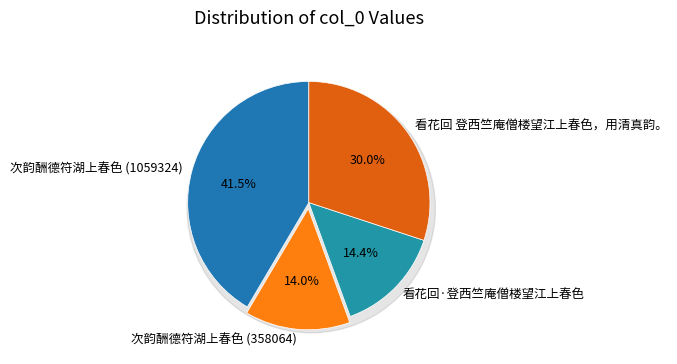

Which slice is the largest?

次韵酬德符湖上春色 (1059324)